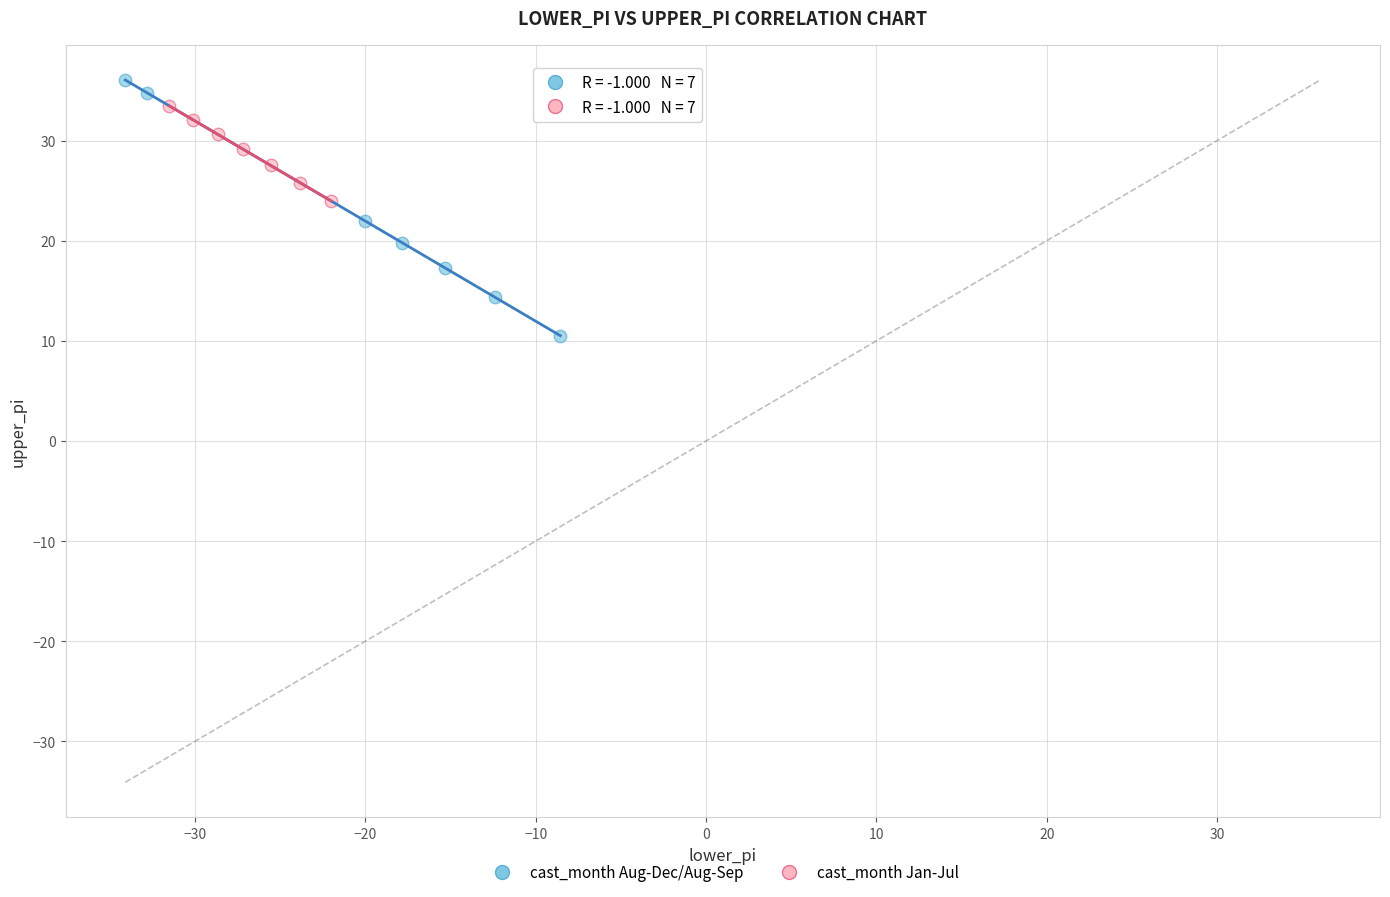

Which series reaches the minimum Y coordinate?

cast_month Aug-Dec/Aug-Sep